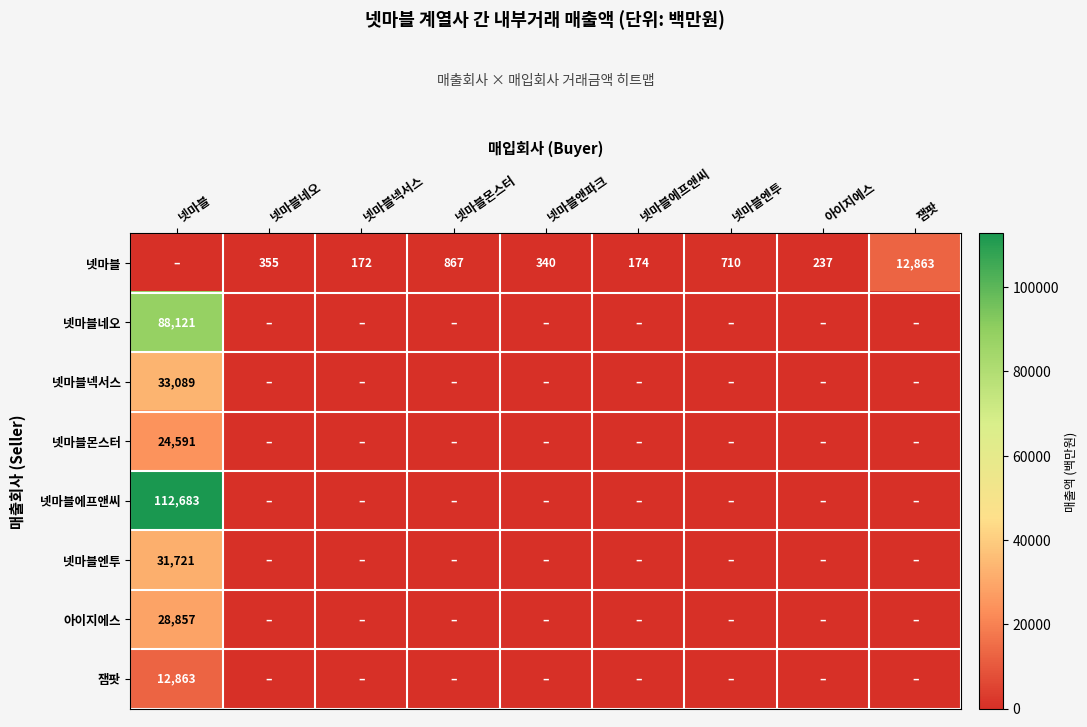

At which category is the sum across all series the highest?

넷마블